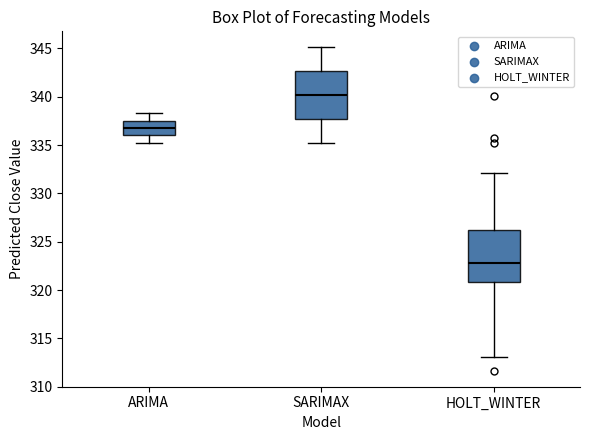

Reading left to right, read every box against the y-axis: the position of its median line, the range the box covers, and the ends of its whiskers. The values are not printed on the chart, so give them approximately, as read against the axis.

ARIMA: median 337.0, box 336.0 to 337.5, whiskers 335.0 to 338.5
SARIMAX: median 340.0, box 337.5 to 342.5, whiskers 335.0 to 345.0
HOLT_WINTER: median 323.0, box 321.0 to 326.0, whiskers 313.0 to 332.0